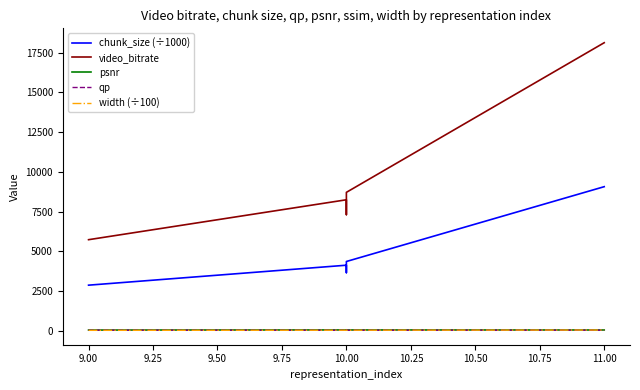

Count the number of data series in this chart.

5